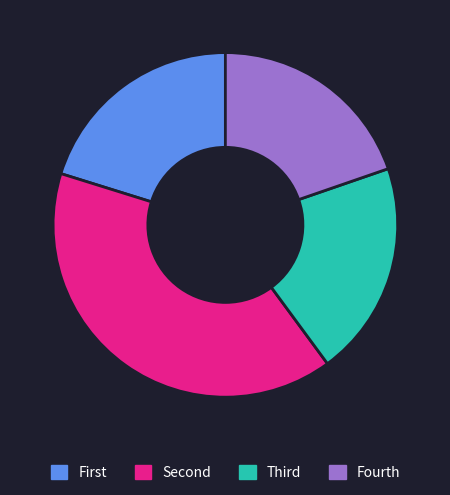

Which category has the biggest portion of the pie?

Second